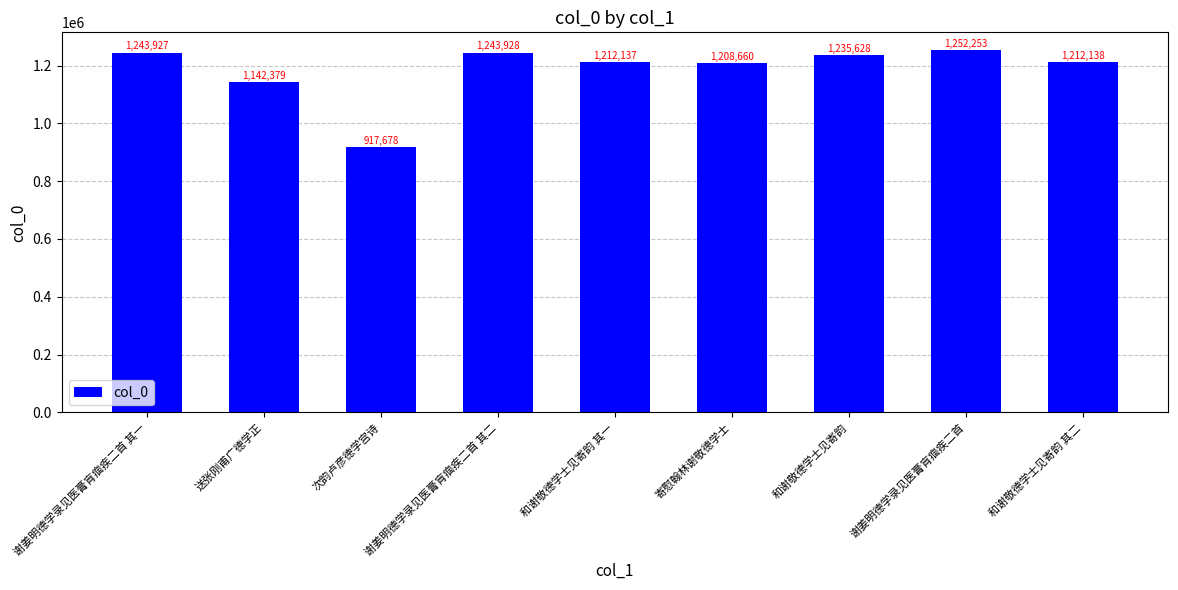

What is the label of the 7th bar from the left?

和谢敬德学士见寄韵